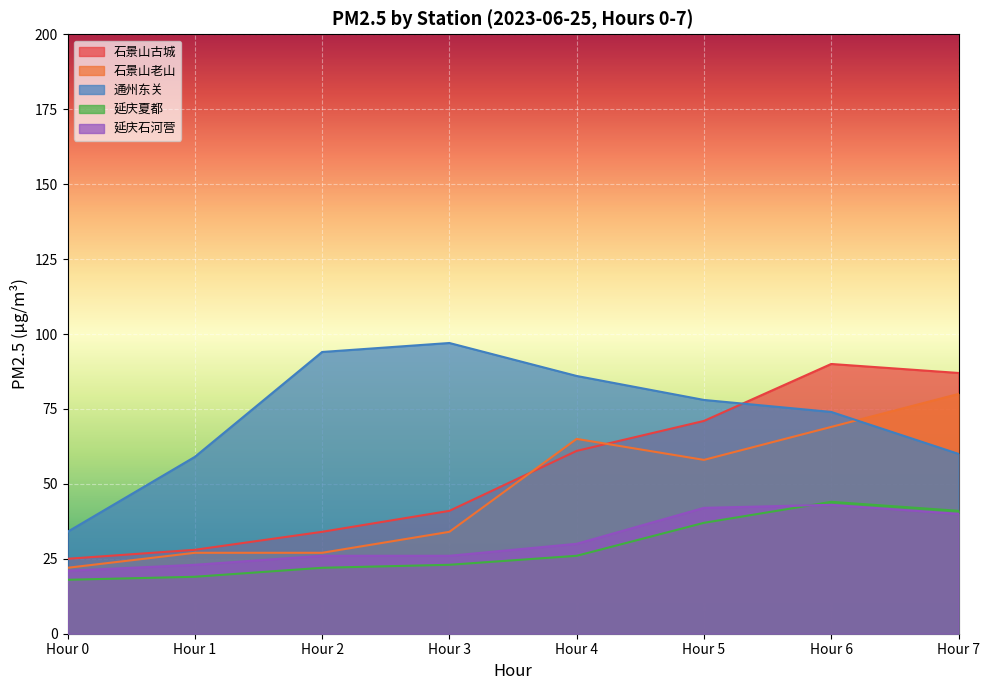

What value does the 延庆夏都 series have at Hour 1?

19